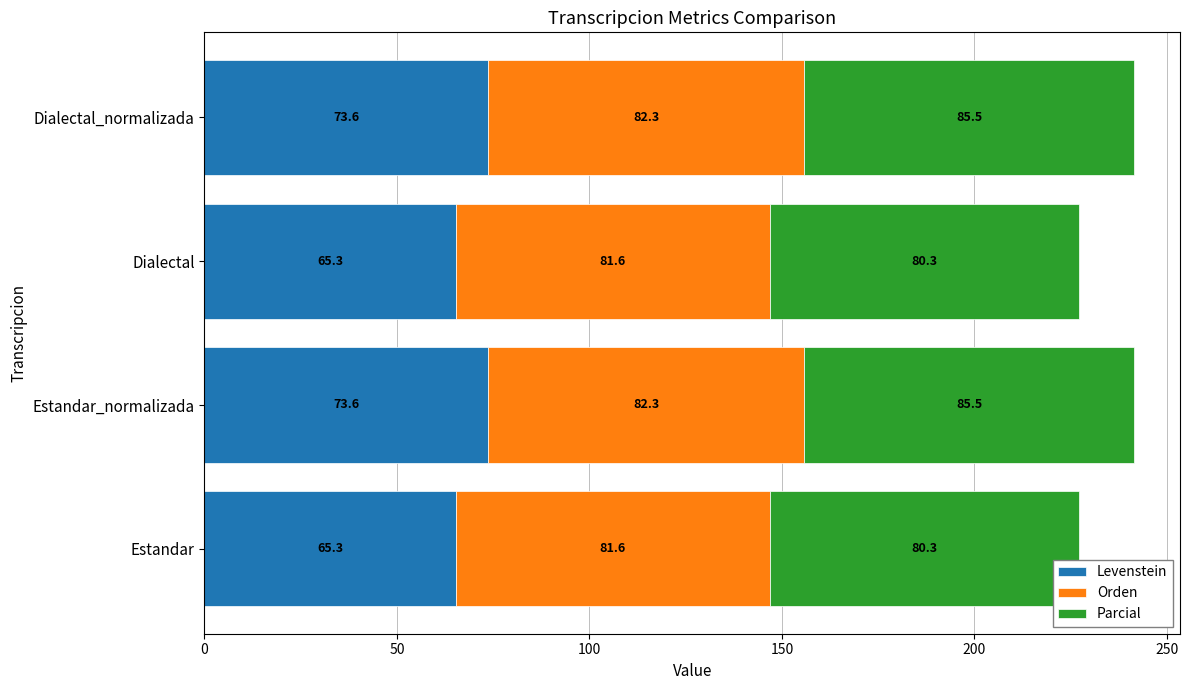

What is the lowest value of the Levenstein series?

65.3